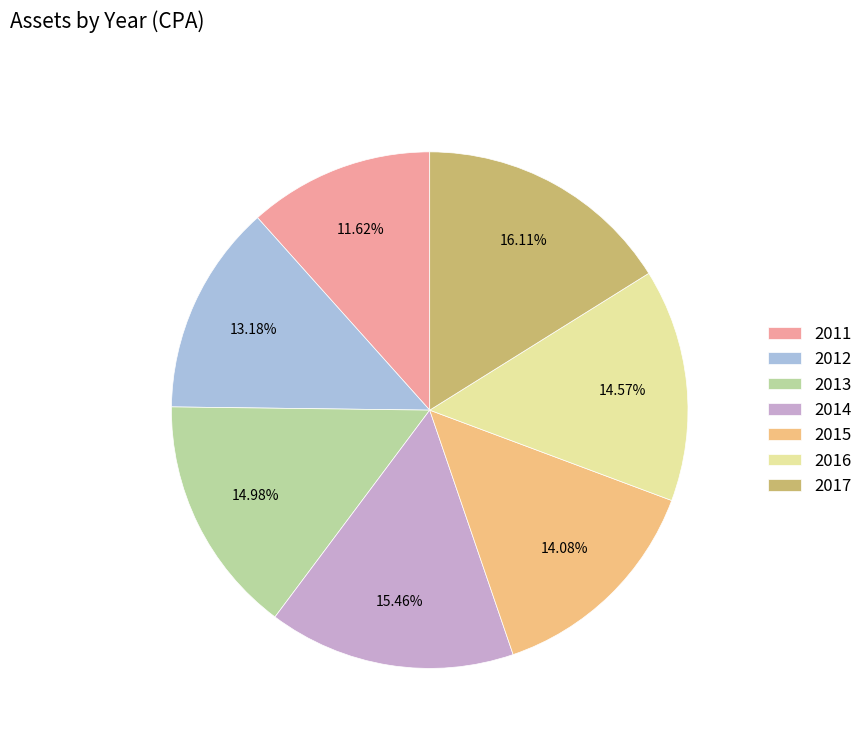

Approximately how many times larger is the value at 2017 compared to 2012?

1.2